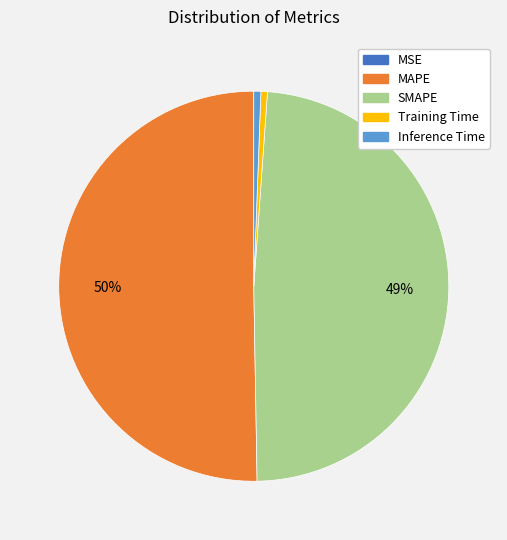

Which slice is the largest?

MAPE